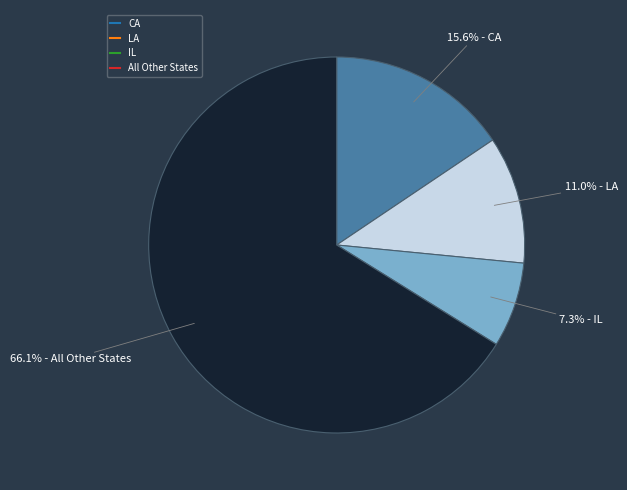

Is there a majority slice in this chart?

Yes